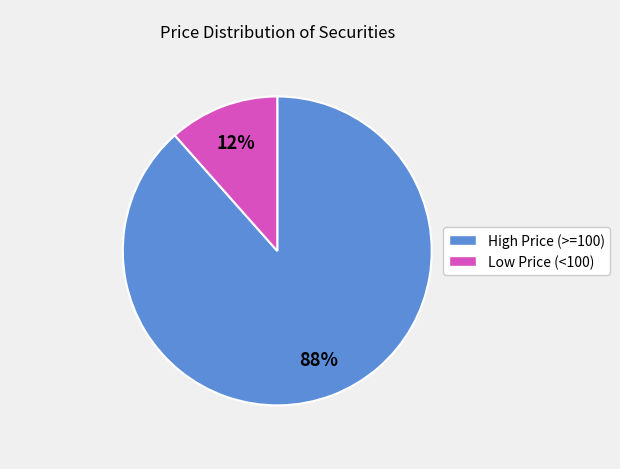

Is there a majority slice in this chart?

Yes